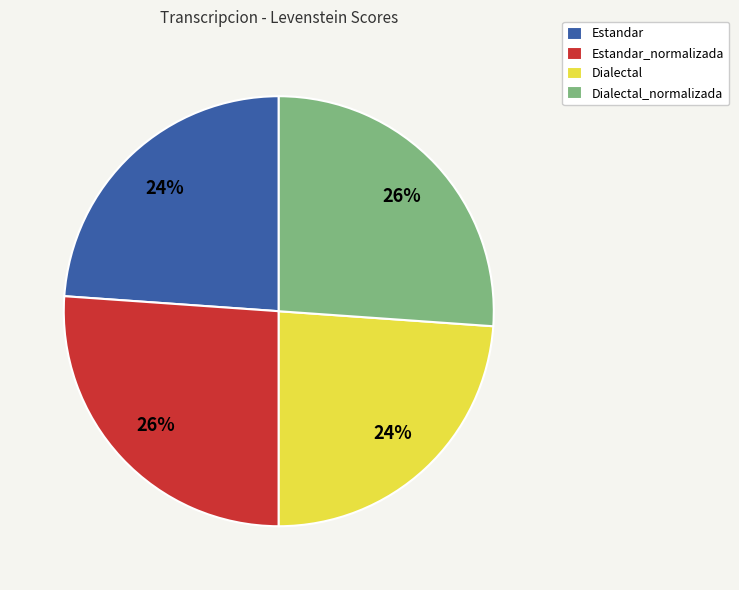

To the nearest percent, what is the difference between the Dialectal_normalizada and Estandar slice percentages?

2%